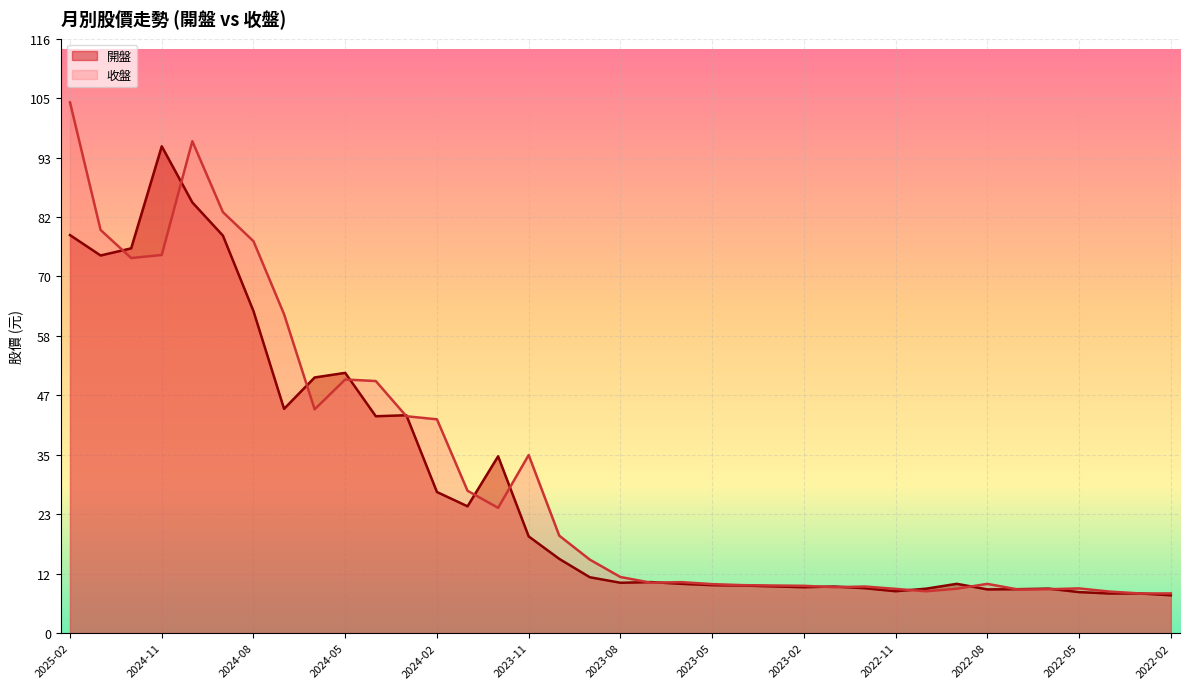

What is the value of the 收盤 point at the 20th from the left?

9.9